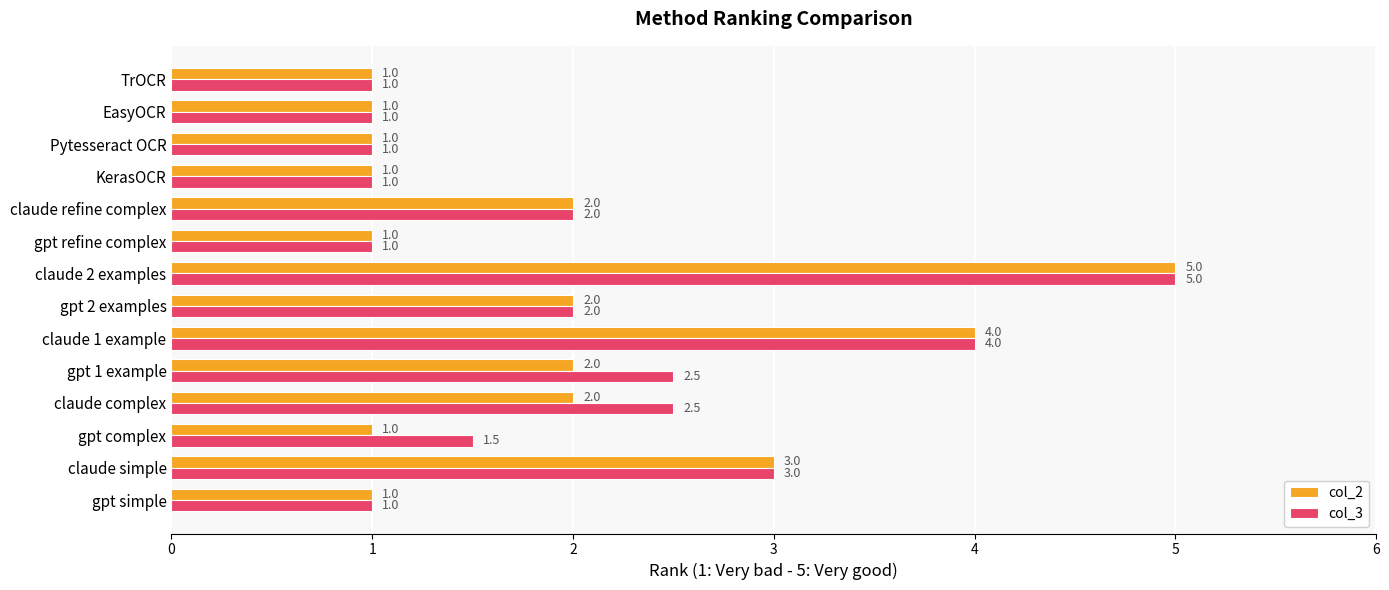

What is the minimum value shown in the chart?

1.0